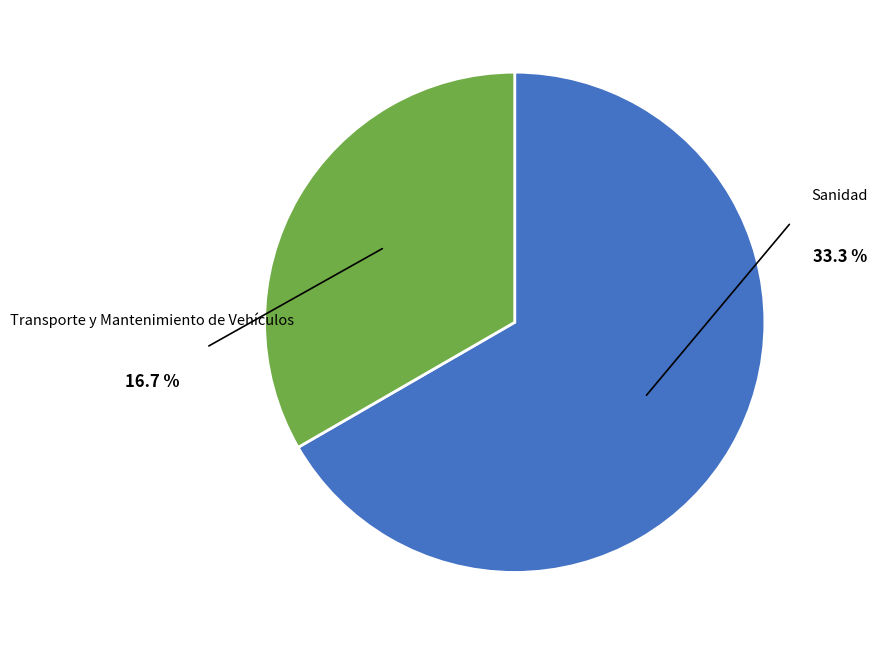

To the nearest percent, what is the difference between the Sanidad and Transporte y Mantenimiento de Vehículos slice percentages?

33%